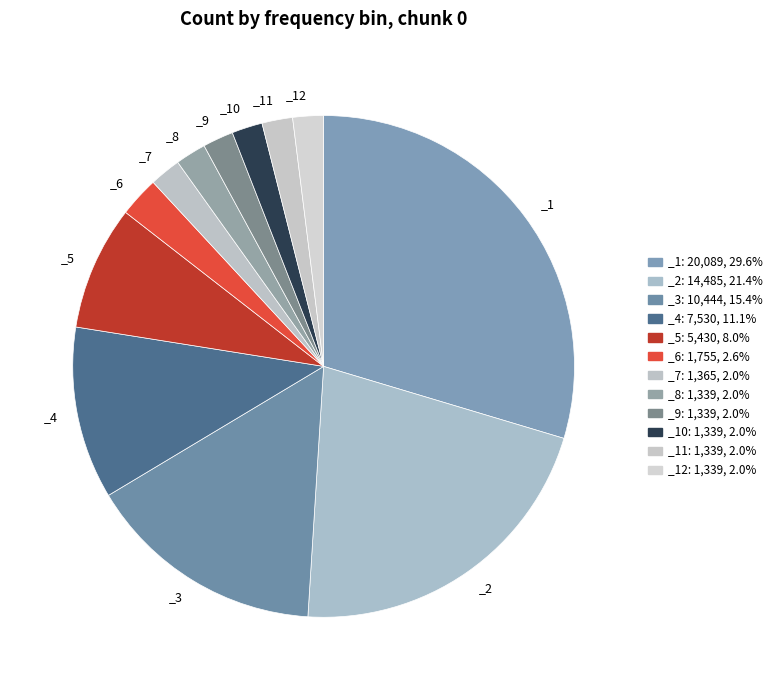

How many segments does this pie chart have?

12